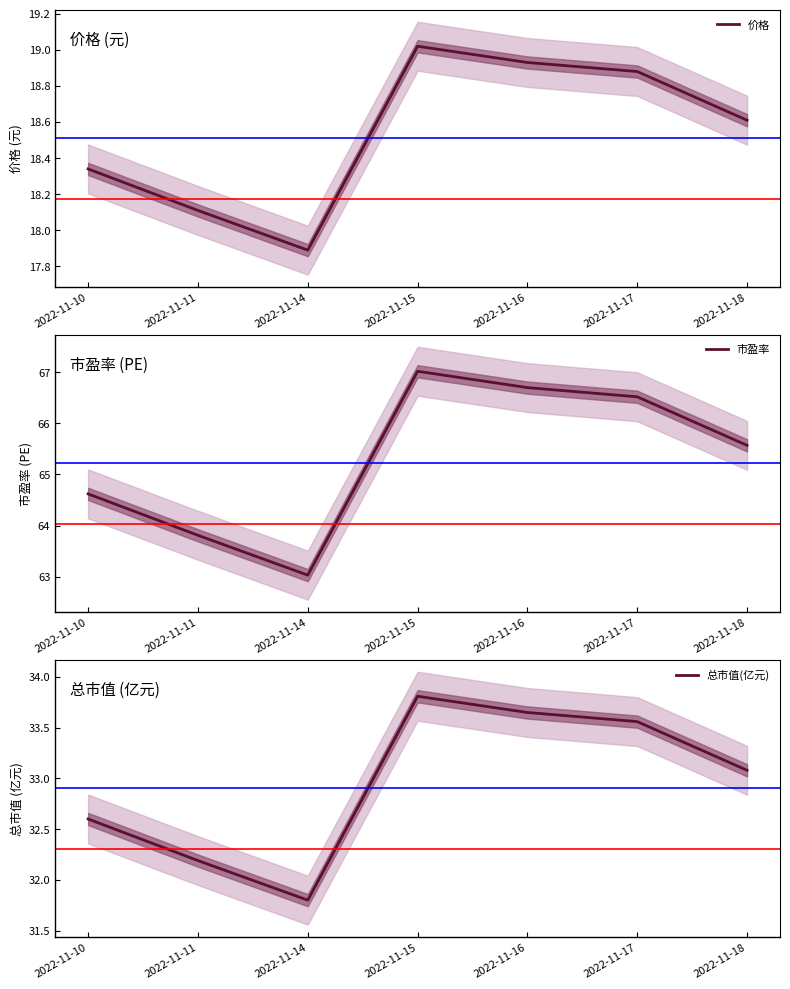

At how many categories does at least one series exceed 53?

7